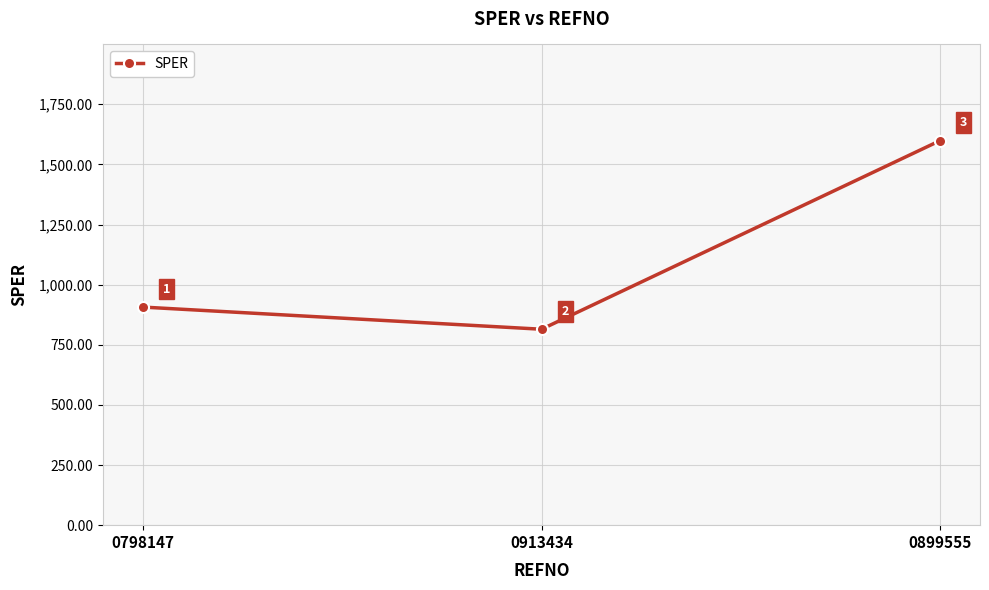

What is the label of the 3rd point from the left?

0899555